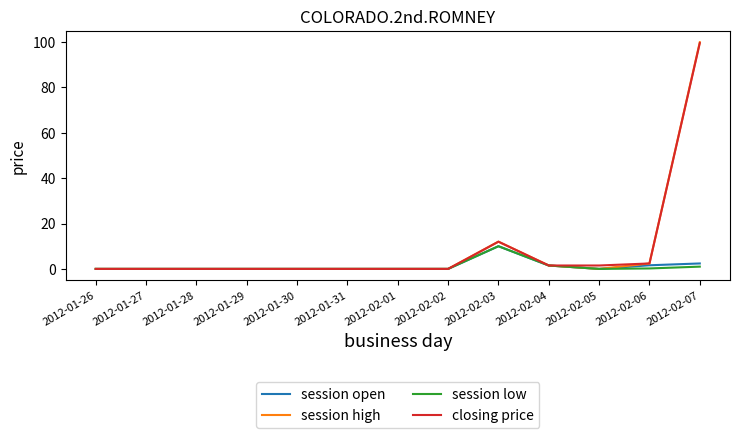

Which series has the largest range (max minus min)?

session high